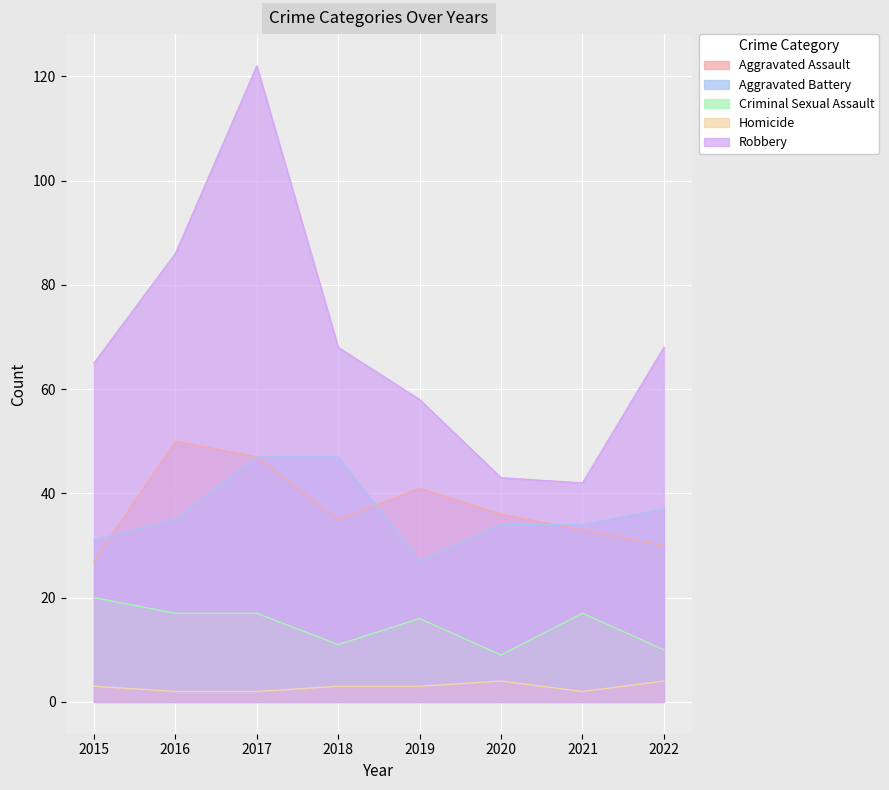

True or false: Homicide and Aggravated Battery cross at least once.

False